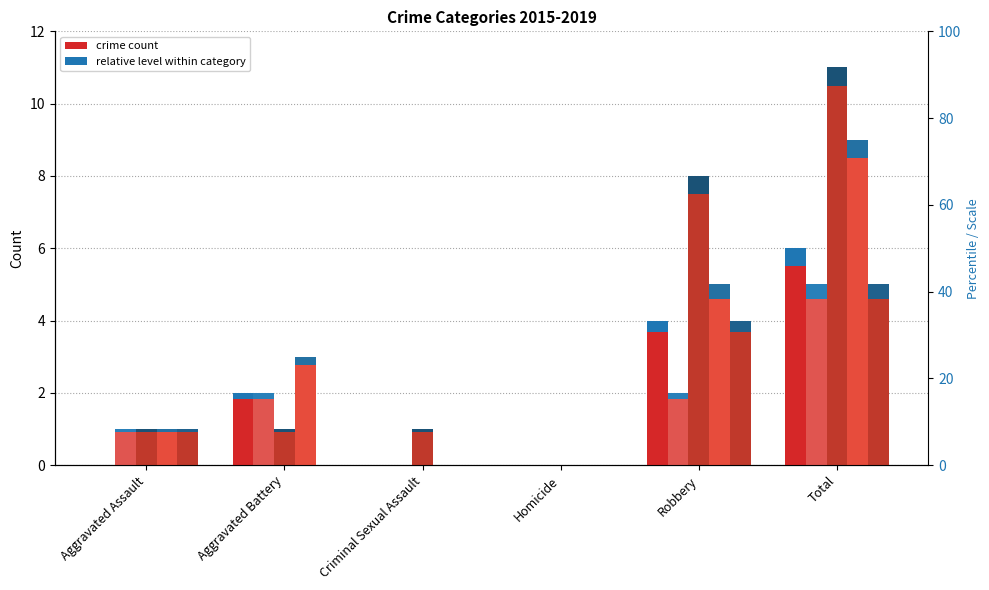

Is the value of 2017 at Aggravated Assault greater than the value of 2016 at Robbery?

No